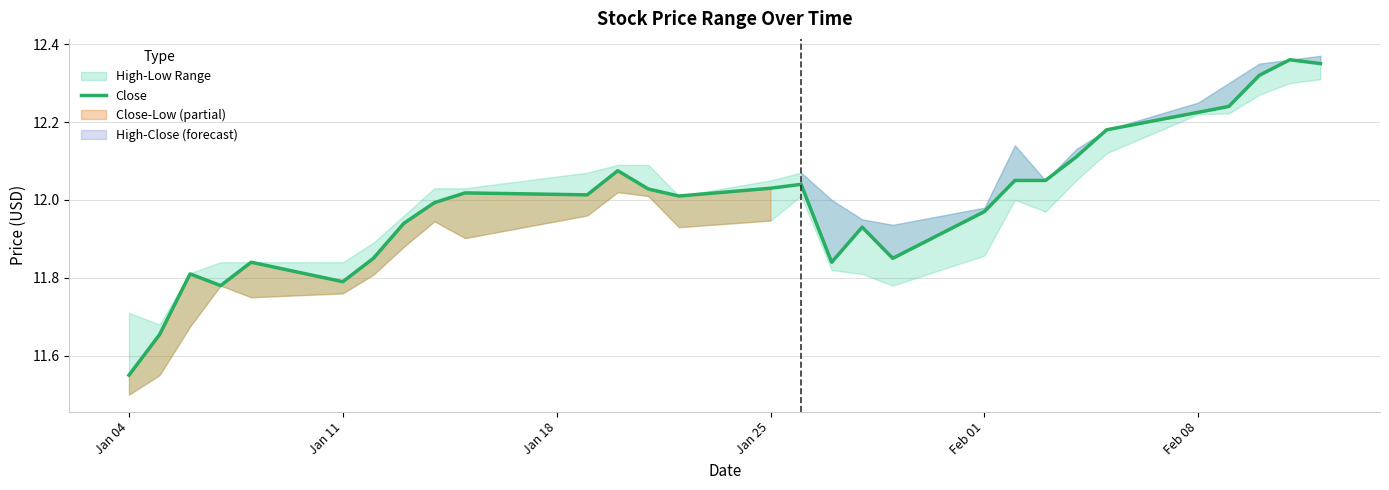

Is it true that Close equals 2.6 at Jan 11?

False